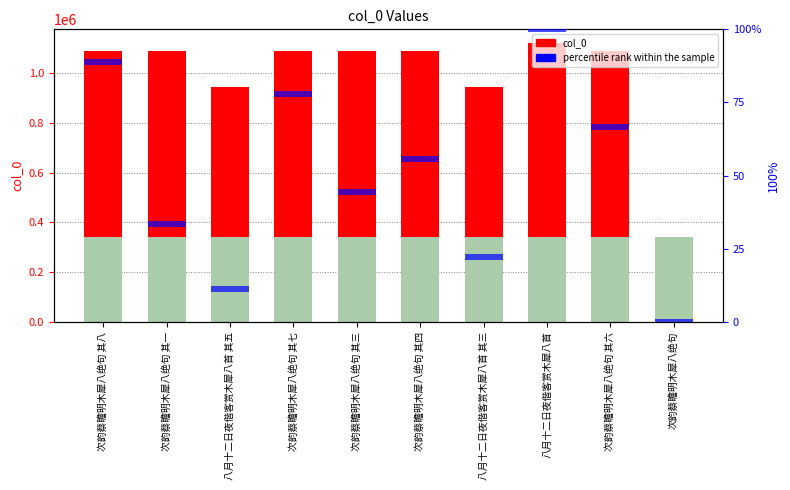

What is the difference between the maximum and minimum values in the col_0 series?

777566